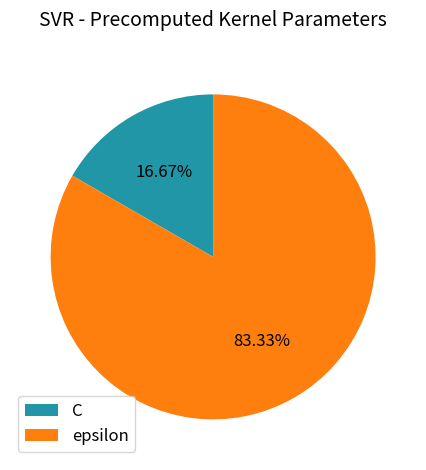

How much of the chart is everything except C?

83.3%